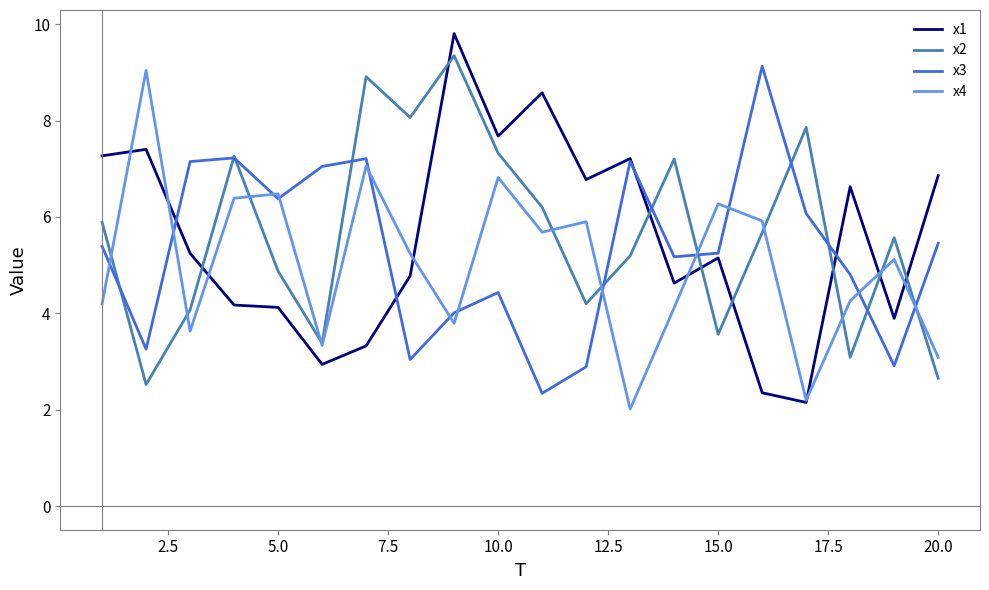

Count the number of data series in this chart.

4